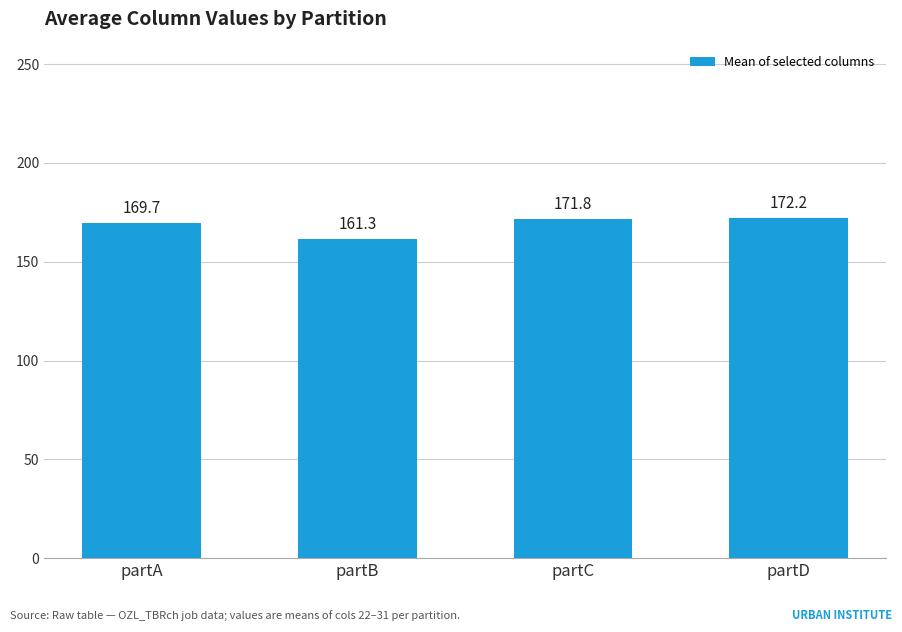

What is the approximate value at partD?

172.2